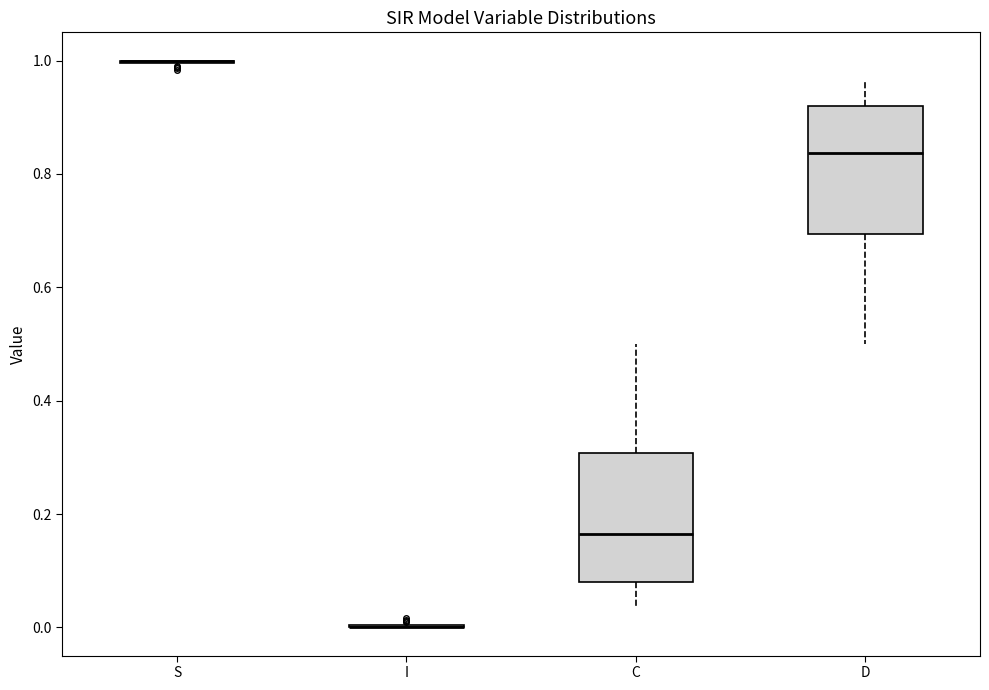

Reading left to right, transcribe this box plot: for each box, give where its median line is, the range the box spans, and where its two whiskers end, as read against the y-axis. The values are not printed on the chart, so give them approximately, as read against the axis.

S: box collapsed to a line at 1.00, whiskers 1.00 to 1.00
I: box collapsed to a line at 0.00, whiskers 0.00 to 0.00
C: median 0.16, box 0.08 to 0.30, whiskers 0.04 to 0.50
D: median 0.84, box 0.70 to 0.92, whiskers 0.50 to 0.96